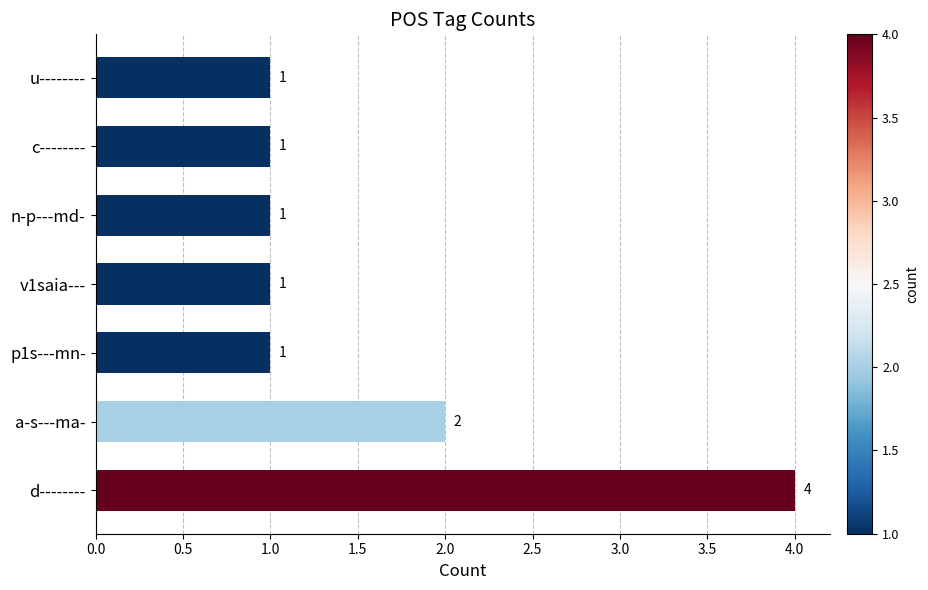

What is the difference between the maximum and second lowest values?

3